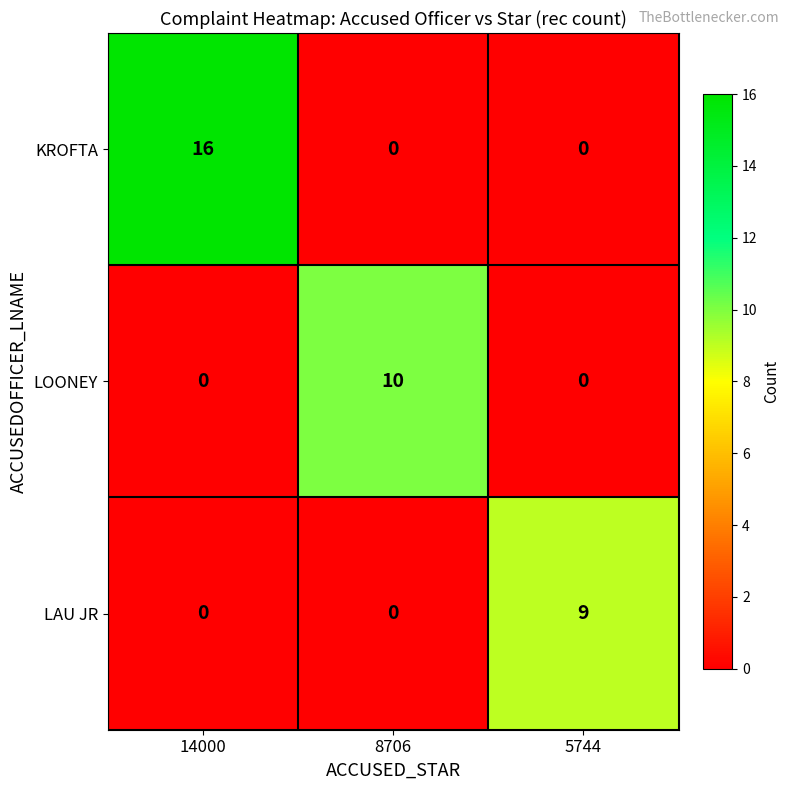

Reading right to left, extract all data points from this chart.

KROFTA: 0	0	16
LOONEY: 0	10	0
LAU JR: 9	0	0